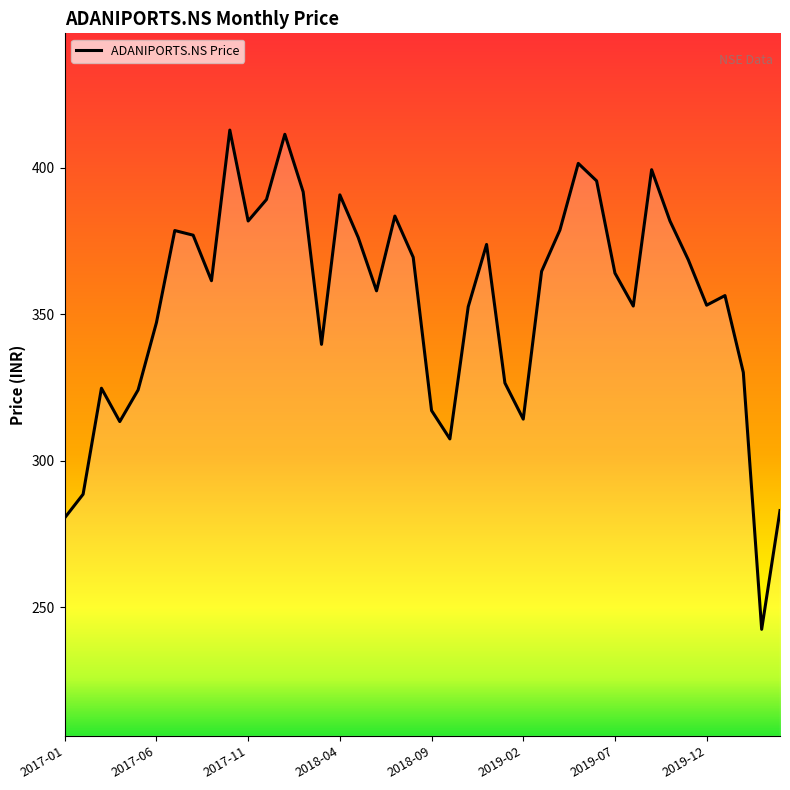

What is the difference between the maximum and minimum values?

170.4